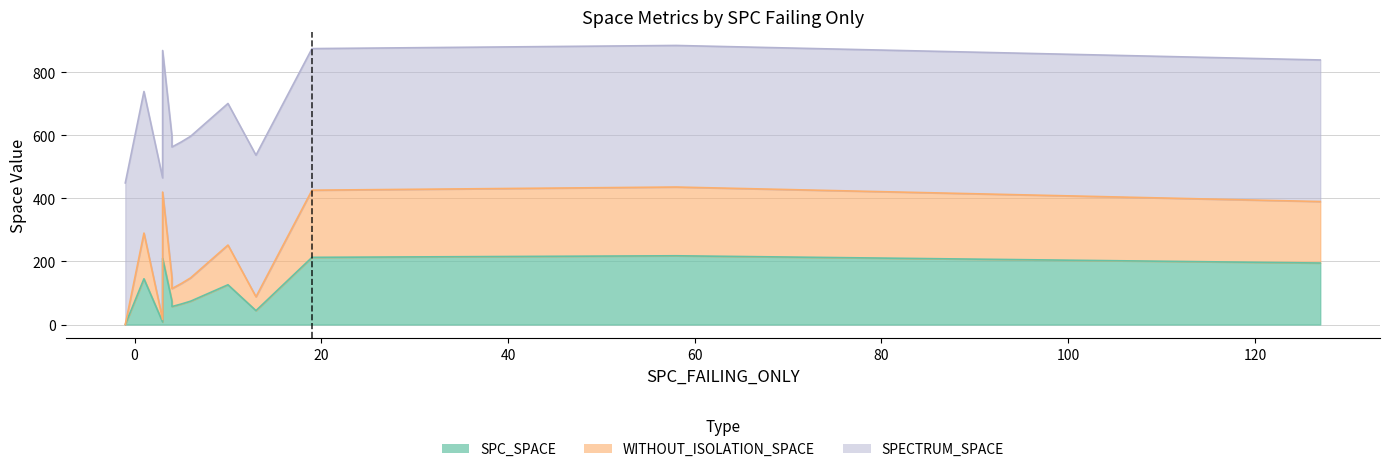

List the series in order of their peak value, lowest first.

SPC_SPACE, WITHOUT_ISOLATION_SPACE, SPECTRUM_SPACE